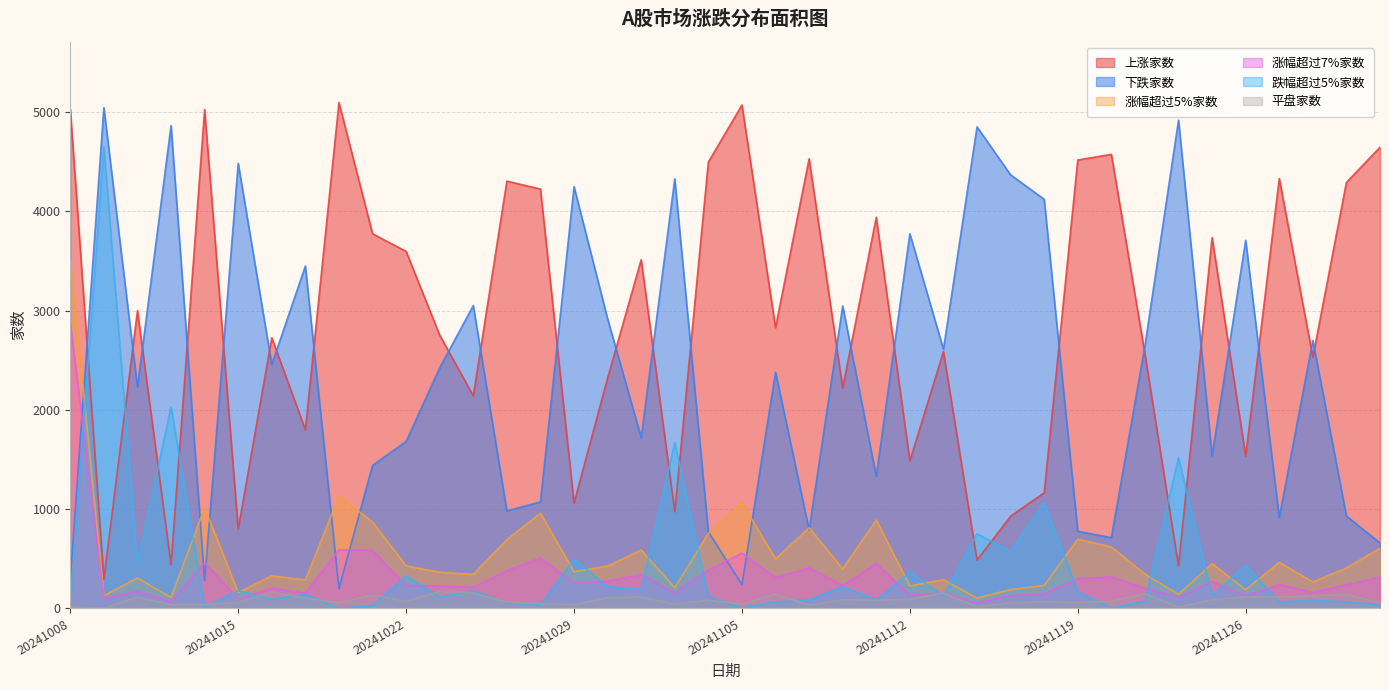

True or false: 涨幅超过5%家数 has a value of 492 at 20241113.

False